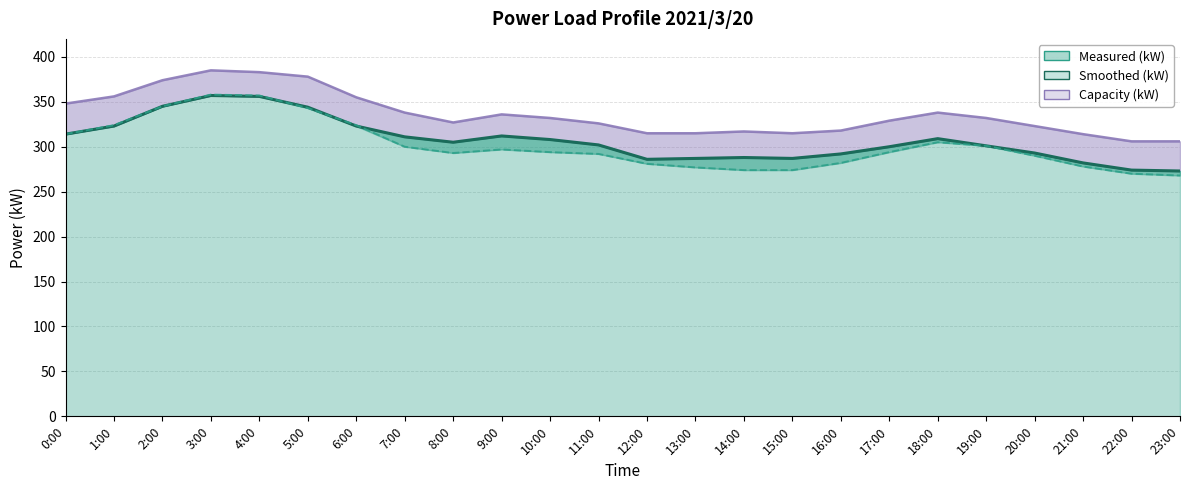

Rank the categories by value from highest to lowest.

3:00, 4:00, 2:00, 5:00, 1:00, 6:00, 0:00, 9:00, 7:00, 18:00, 10:00, 8:00, 11:00, 19:00, 17:00, 20:00, 16:00, 14:00, 13:00, 15:00, 12:00, 21:00, 22:00, 23:00